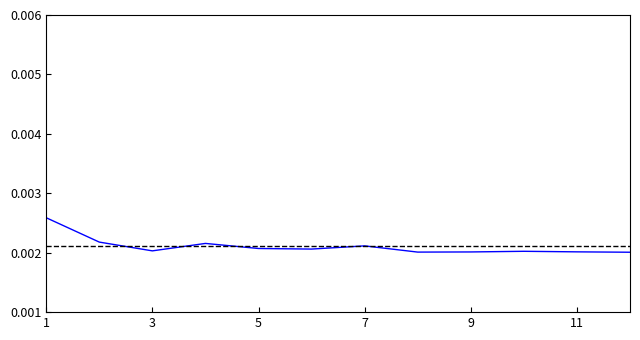

Count the values in the range 0 to 1.

12